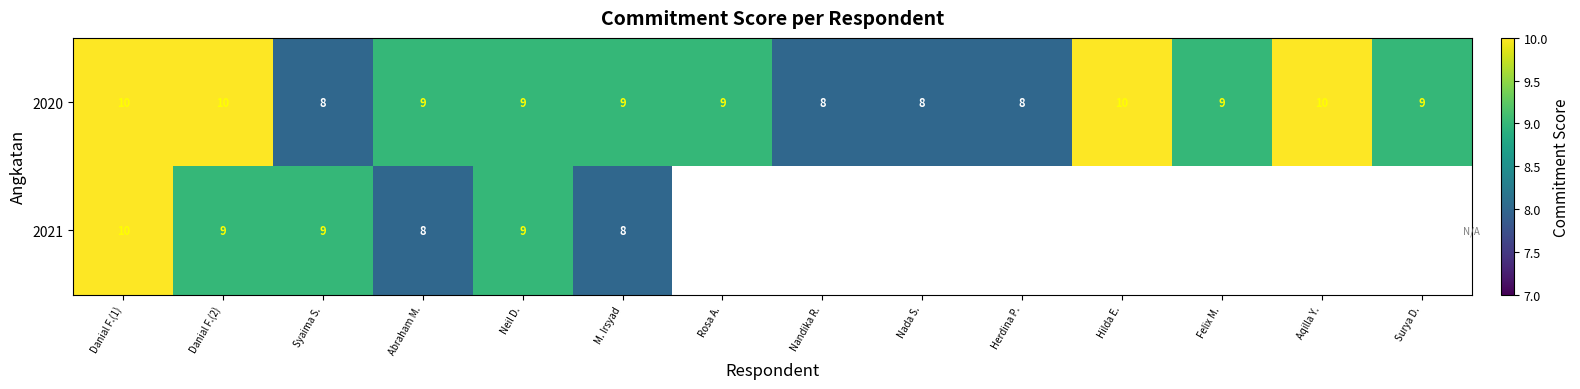

What is the highest value of the 2020 series?

10